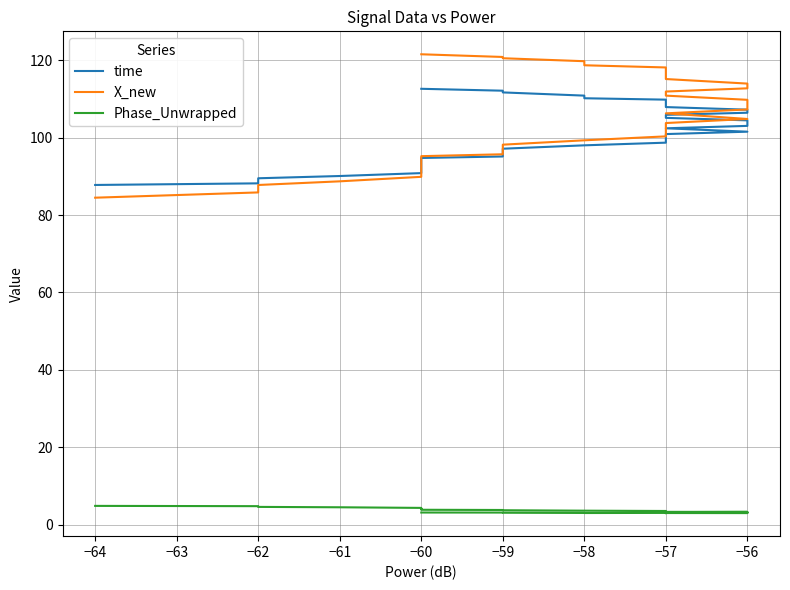

Reading left to right, extract all data points from this chart.

time: 87.8	88.2	89.0	89.5	90.1	90.9	91.3	92.0	92.8	93.3	94.0	94.8	95.2	95.9	96.6	97.2	98.0	98.7	99.4	99.9	100.7	100.9	101.6	102.4	103.1	104.0	104.5	105.1	105.9	106.5	107.3	107.9	108.5	109.1	109.8	110.2	110.9	111.7	112.2	112.7
X_new: 84.5	85.9	87.0	87.8	88.7	89.9	90.6	91.6	92.6	93.2	94.3	95.2	95.7	96.8	97.7	98.2	99.3	100.4	101.3	102.2	103.3	103.8	104.9	106.3	107.3	108.6	109.8	110.9	111.9	112.8	114.0	115.2	116.3	117.0	118.2	118.7	119.8	120.6	120.9	121.6
Phase_Unwrapped: 4.8	4.8	4.6	4.6	4.5	4.3	4.2	4.1	4.1	4.1	3.9	3.8	3.8	3.8	3.7	3.7	3.6	3.5	3.4	3.4	3.3	3.3	3.3	3.2	3.2	3.1	3.1	3.0	3.0	3.0	3.0	3.0	3.0	2.9	3.0	3.0	3.0	3.1	3.1	3.1